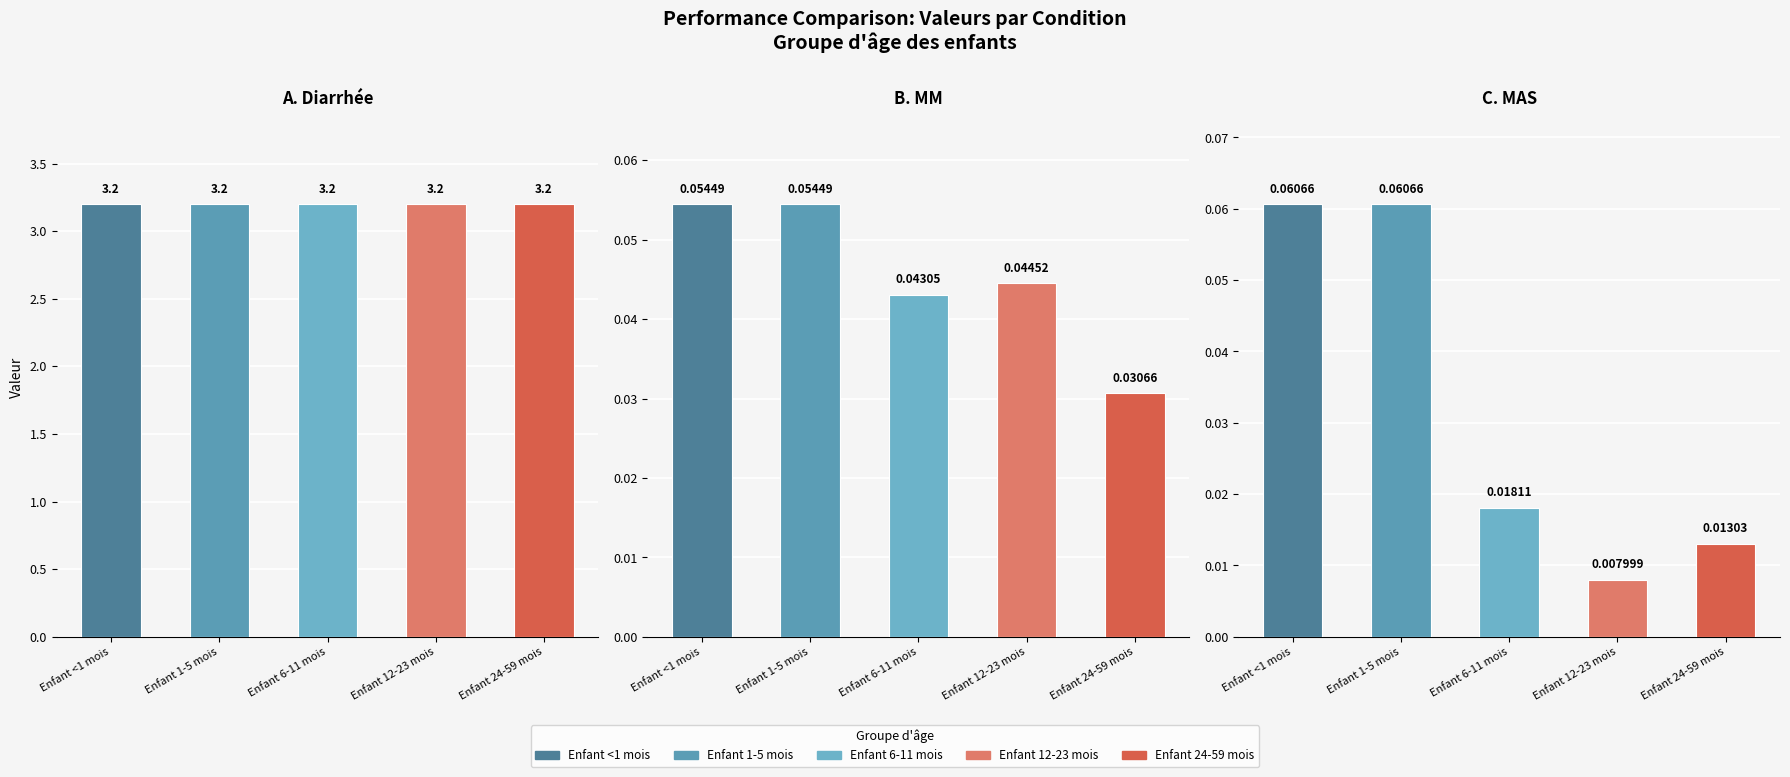

The Enfant 24-59 mois series shows 0.0 at 2. True or false?

False